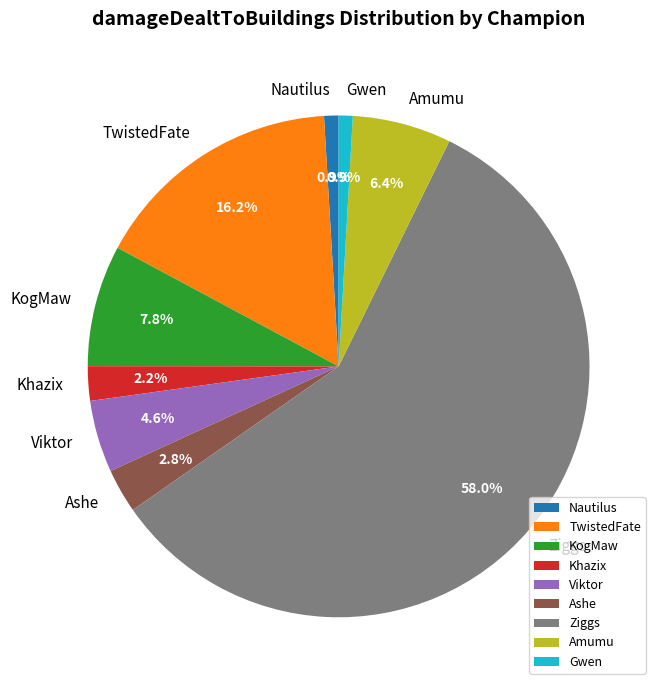

Is the sum of KogMaw and Nautilus greater than half?

No